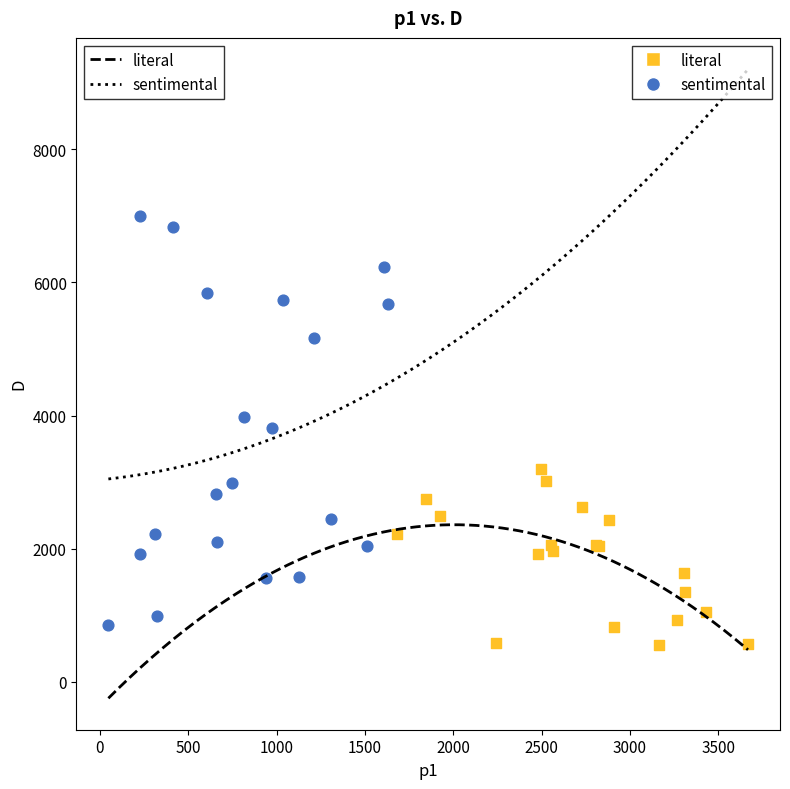

What are all the series names shown in the legend?

literal, sentimental